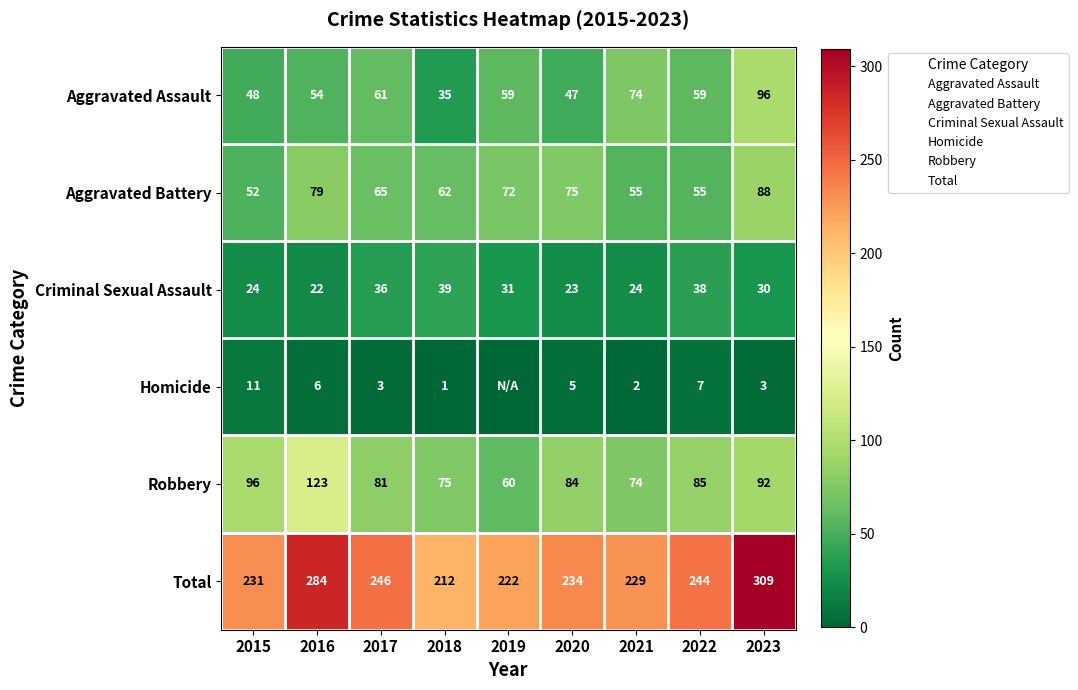

True or false: Aggravated Battery has a value of 26 at 2022.

False